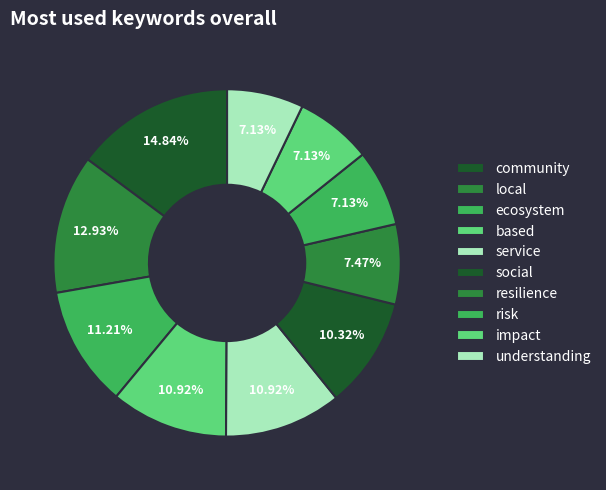

The impact slice represents 1% of the pie. True or false?

False